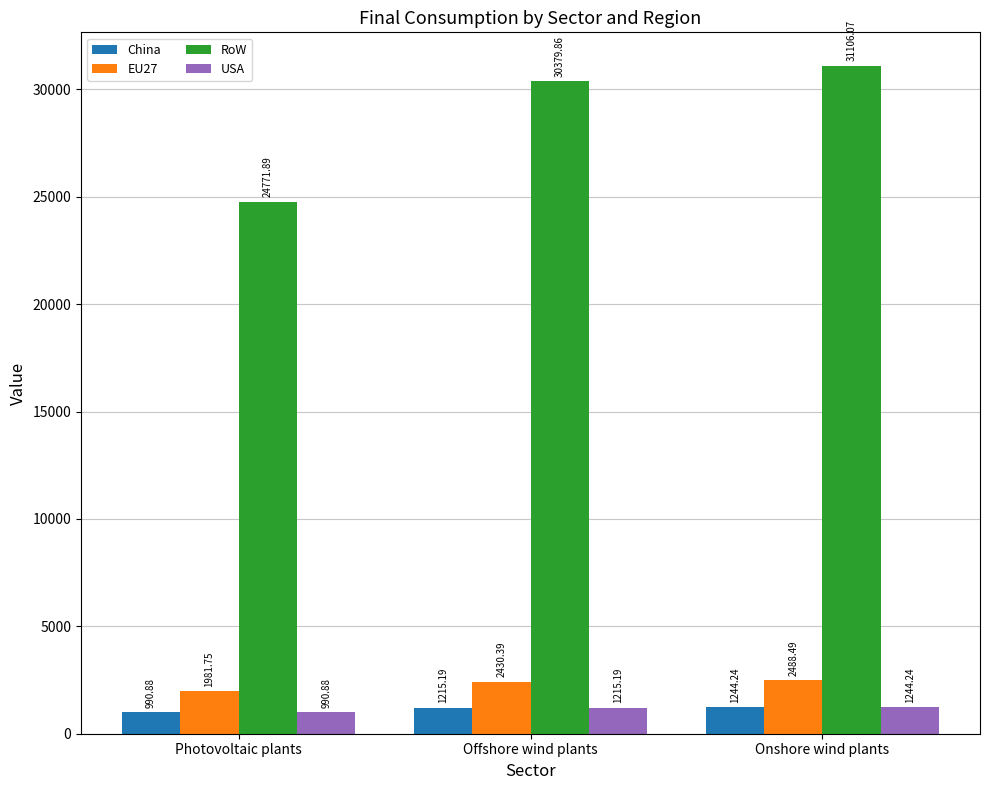

How many bars are there in each group?

4